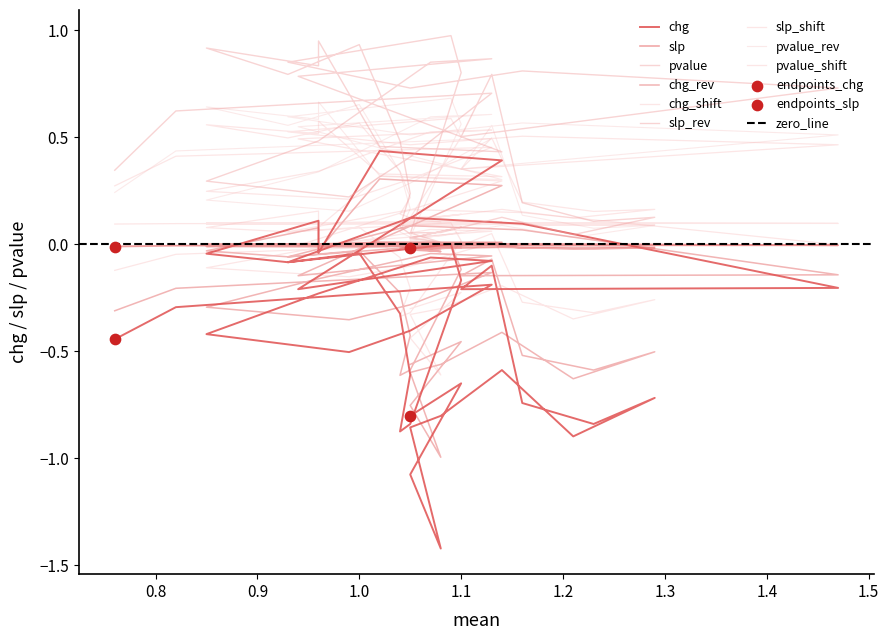

Is the value of pvalue at 27 greater than the value of chg at 19?

Yes